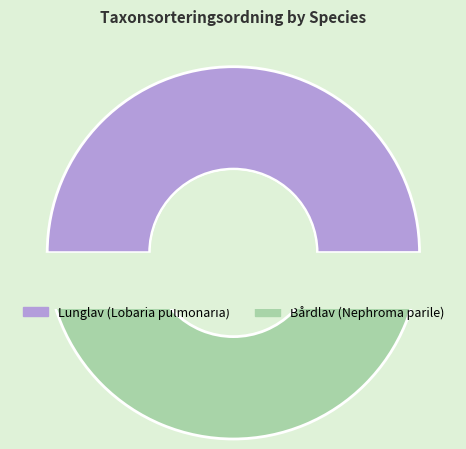

Rank the categories by value from highest to lowest.

Bårdlav (Nephroma parile), Lunglav (Lobaria pulmonaria)